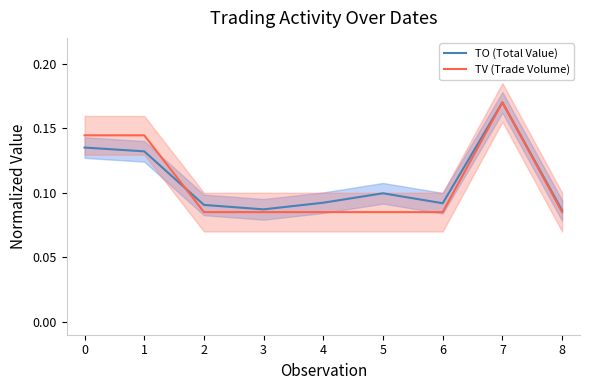

Which label corresponds to the largest value in the chart?

7